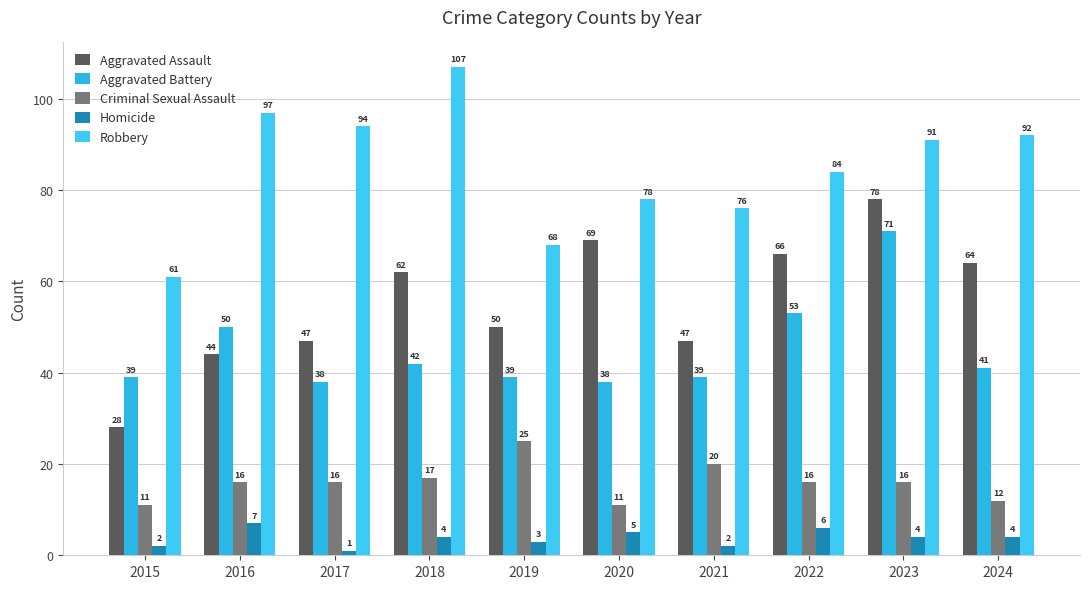

What is the sum of all Criminal Sexual Assault values?

160